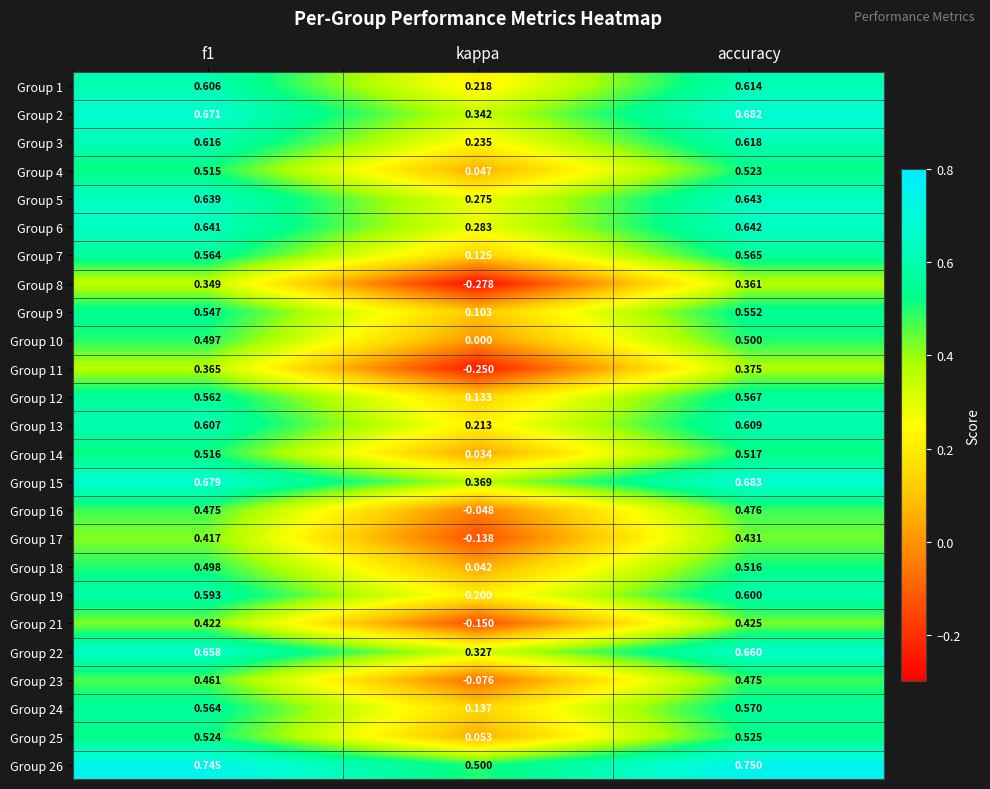

Is the value of Group 26 at accuracy greater than the value of Group 22 at f1?

Yes